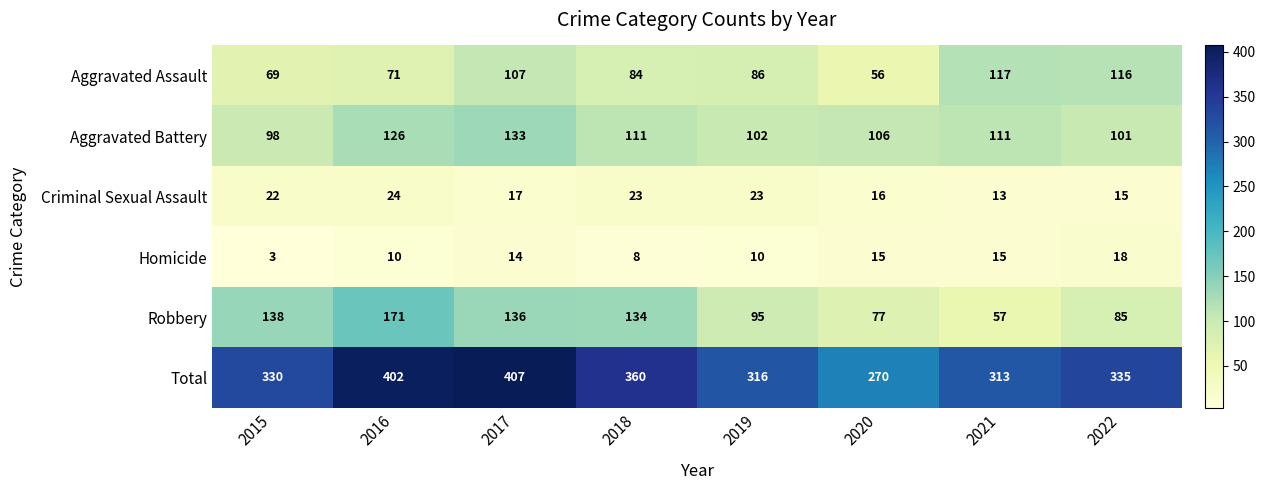

The value of Robbery at 2019 is 127. True or false?

False